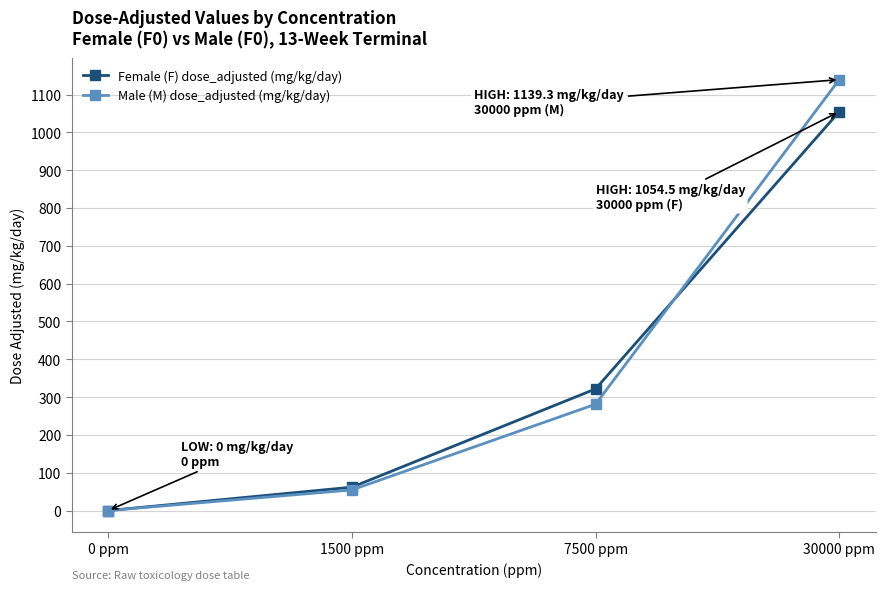

What are all the series names shown in the legend?

Female (F) dose_adjusted (mg/kg/day), Male (M) dose_adjusted (mg/kg/day)